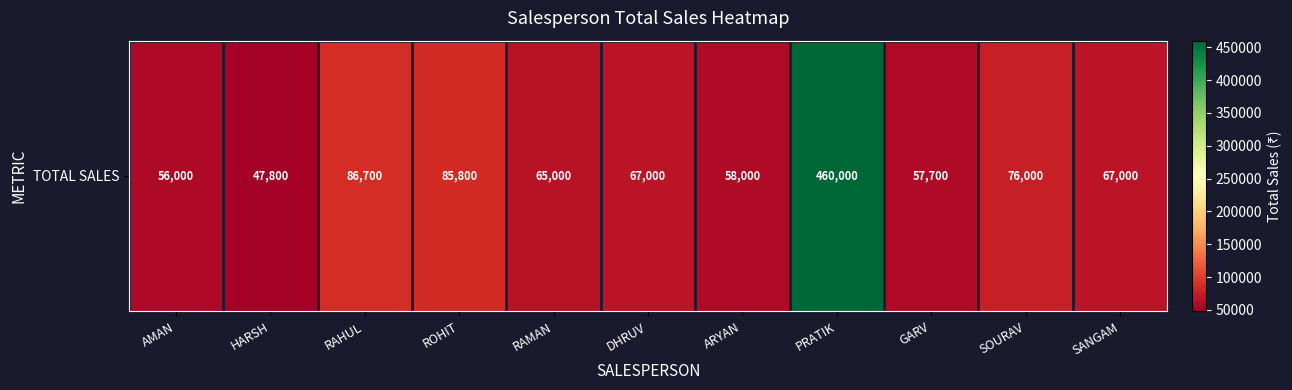

How many values exceed 67000?

4